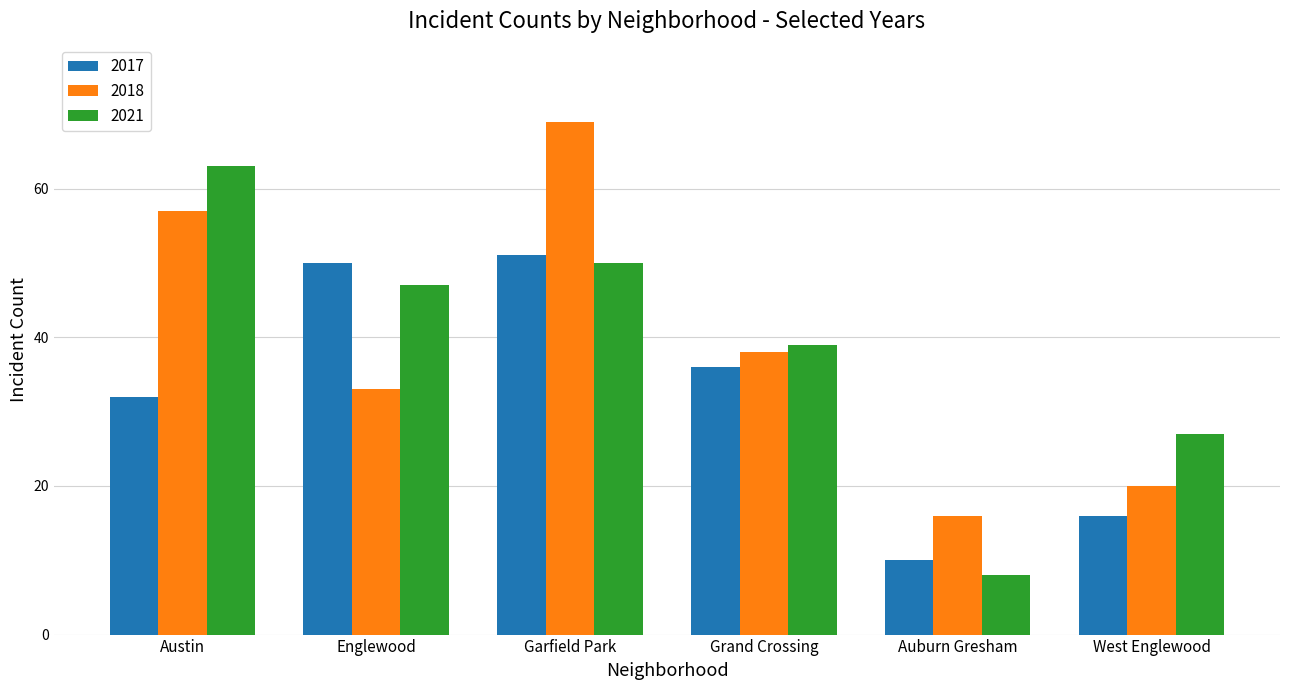

Are the bars horizontal?

No